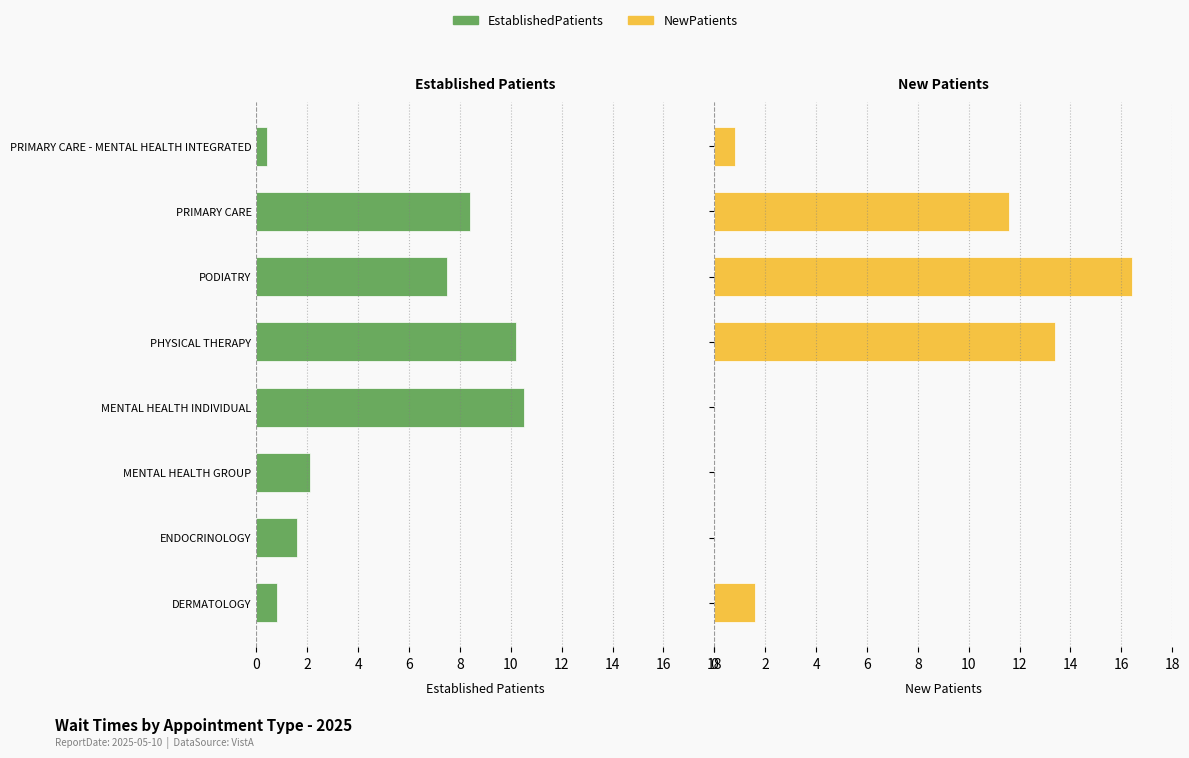

Rank the series by their maximum value, from highest to lowest.

NewPatients, EstablishedPatients